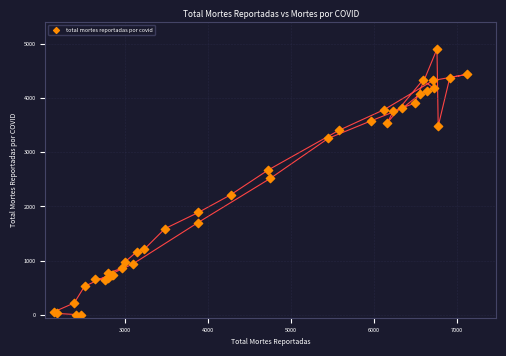

What Y value in the scatter plot is closest to 2451?

2516